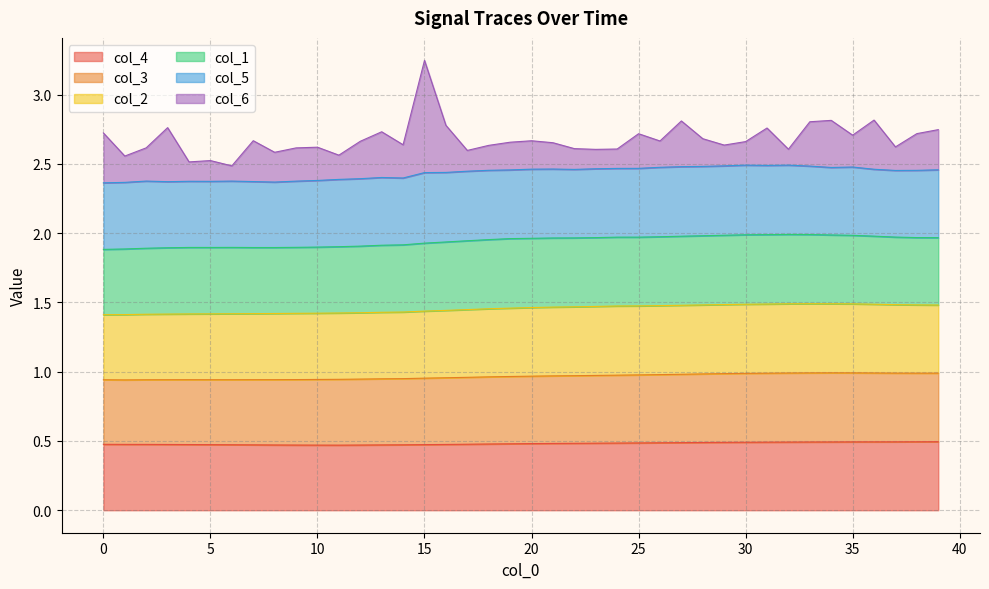

What are all the series names shown in the legend?

col_4, col_3, col_2, col_1, col_5, col_6